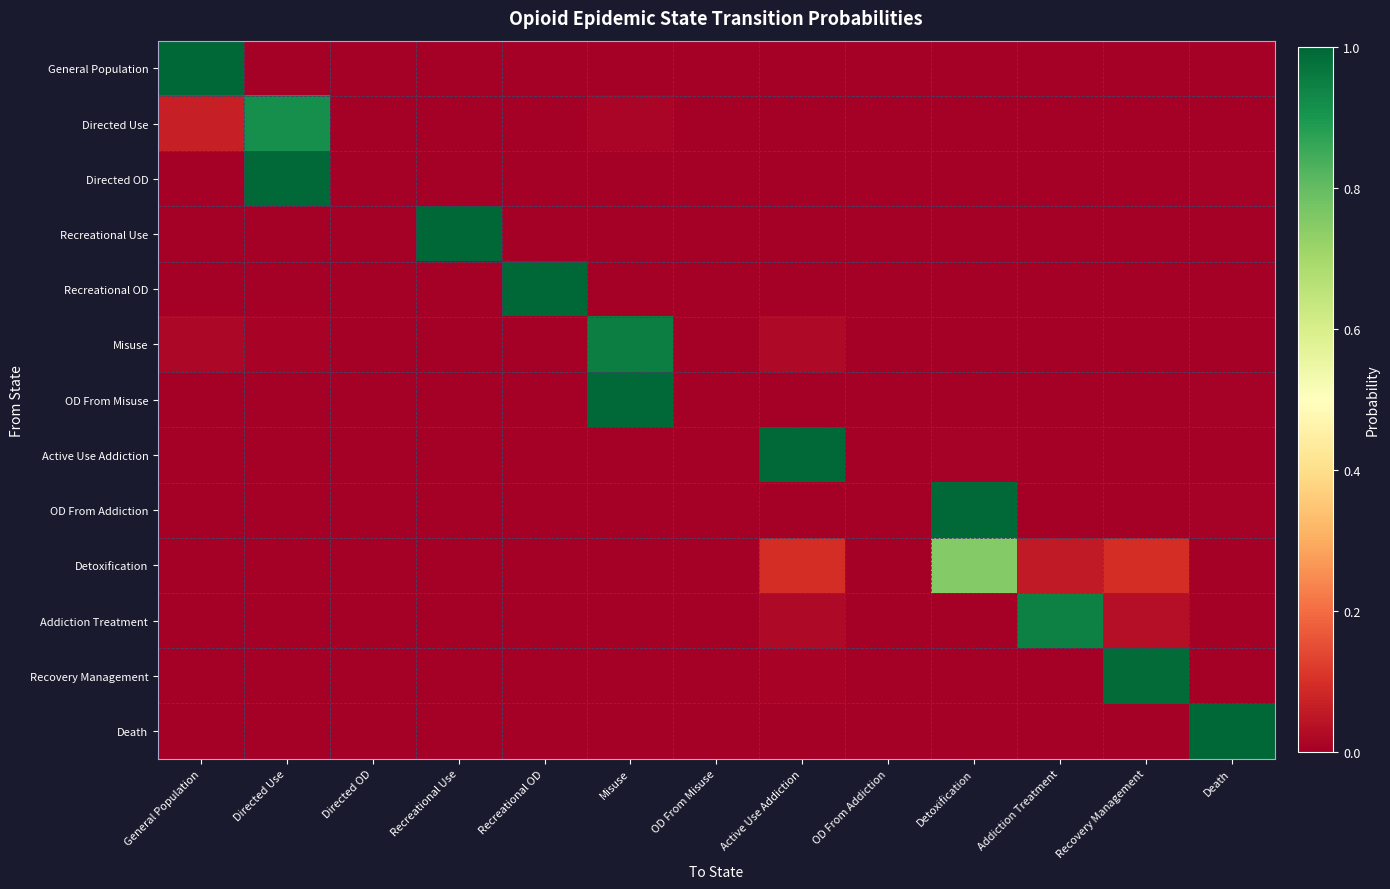

What is the difference between the highest and lowest values at Directed Use?

1.0